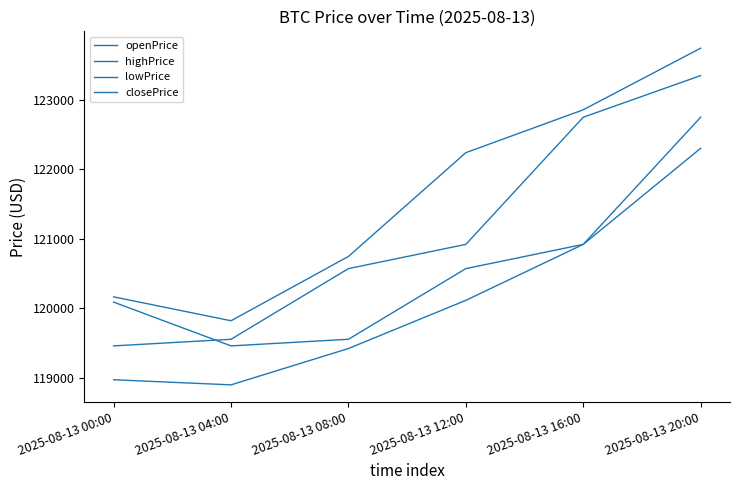

How many lines are shown in the chart?

4